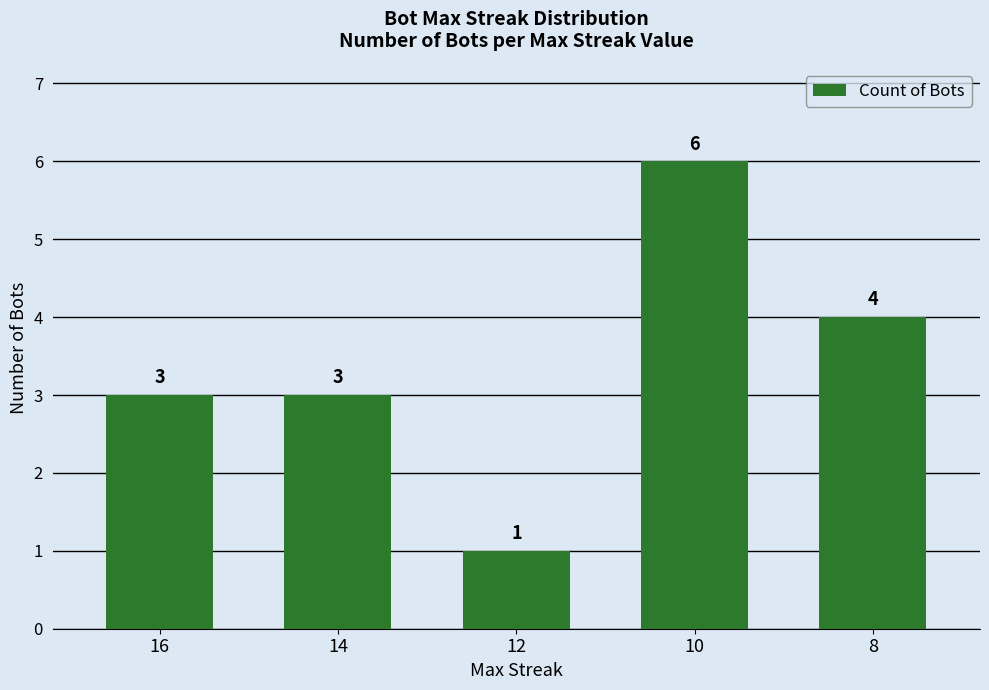

Approximately how many times larger is the value at 8 compared to 14?

1.3